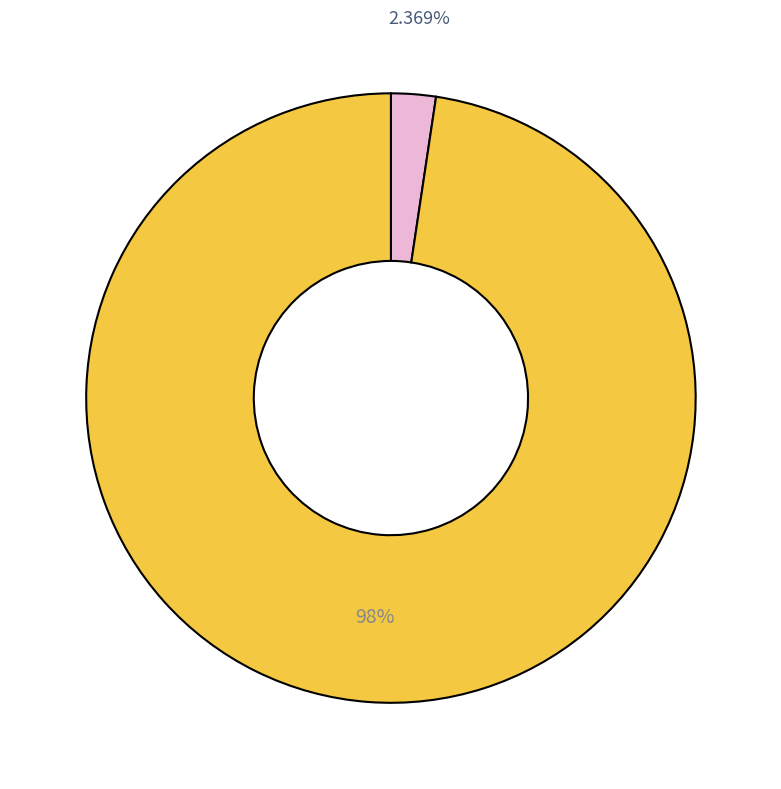

Is there any slice that represents more than half of the pie?

Yes